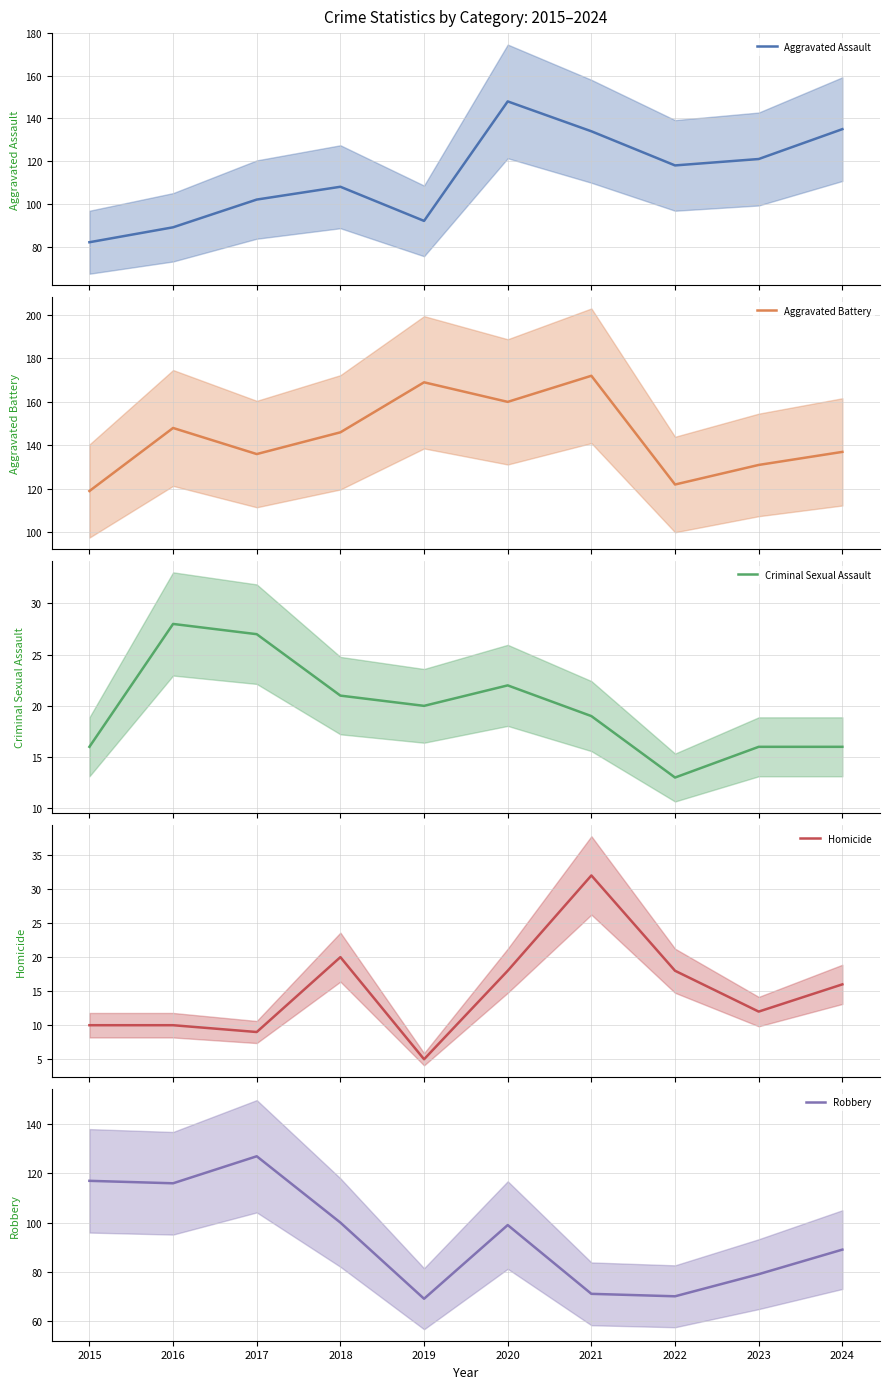

What are all the series names shown in the legend?

Aggravated Assault, Aggravated Battery, Criminal Sexual Assault, Homicide, Robbery